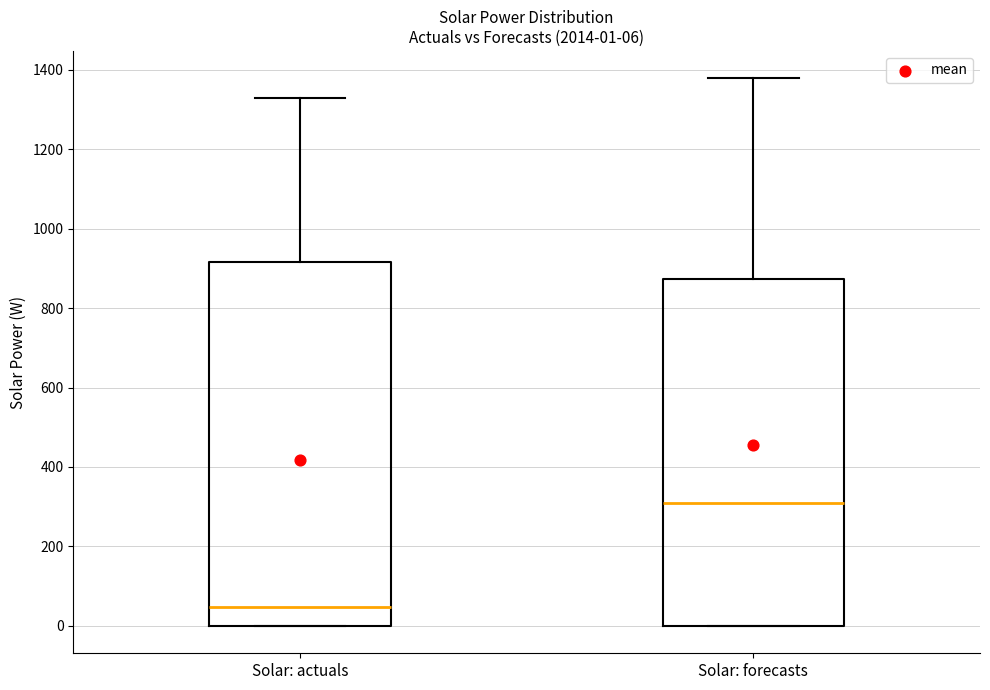

Which box is the tallest, from its lower edge to its upper edge?

Solar: actuals